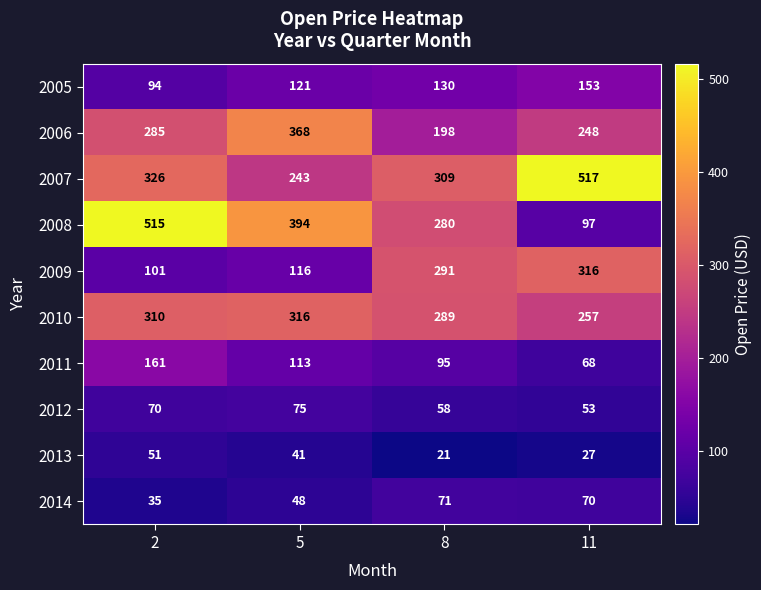

What is the spread (max minus min) of values at 8?

288